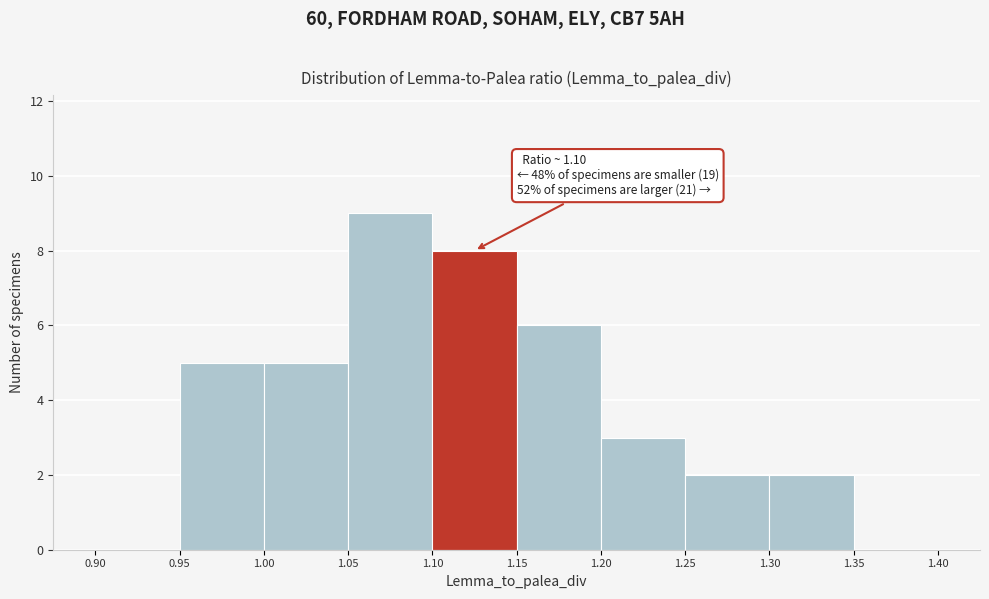

Which range on the x-axis has the tallest bar?

1.05 to 1.10